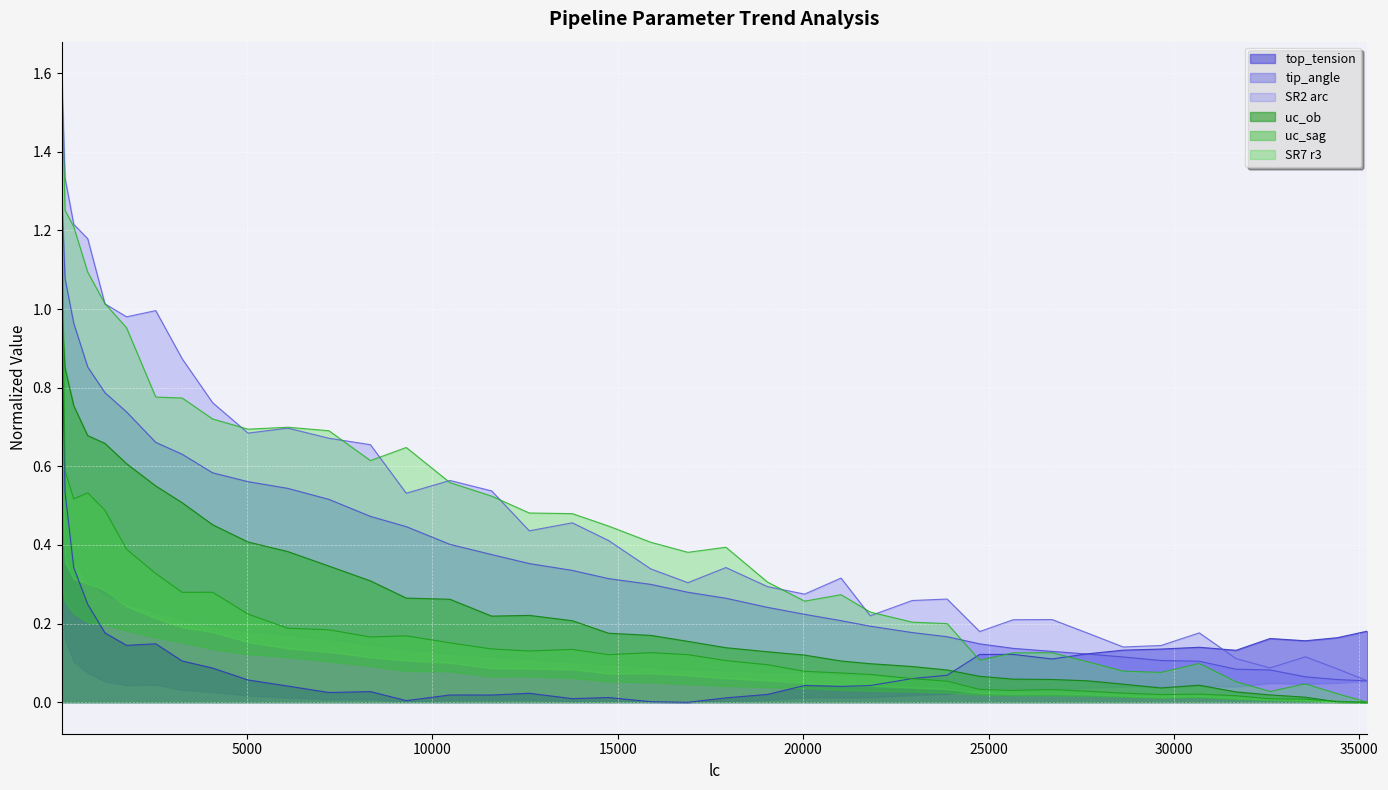

How many times do top_tension and tip_angle cross each other?

3